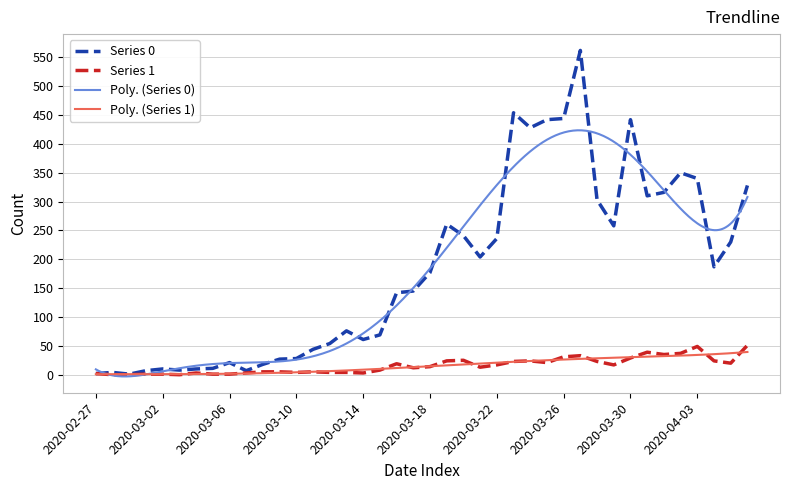

What is the difference between the second highest and second lowest values in the Series 0 series?

452